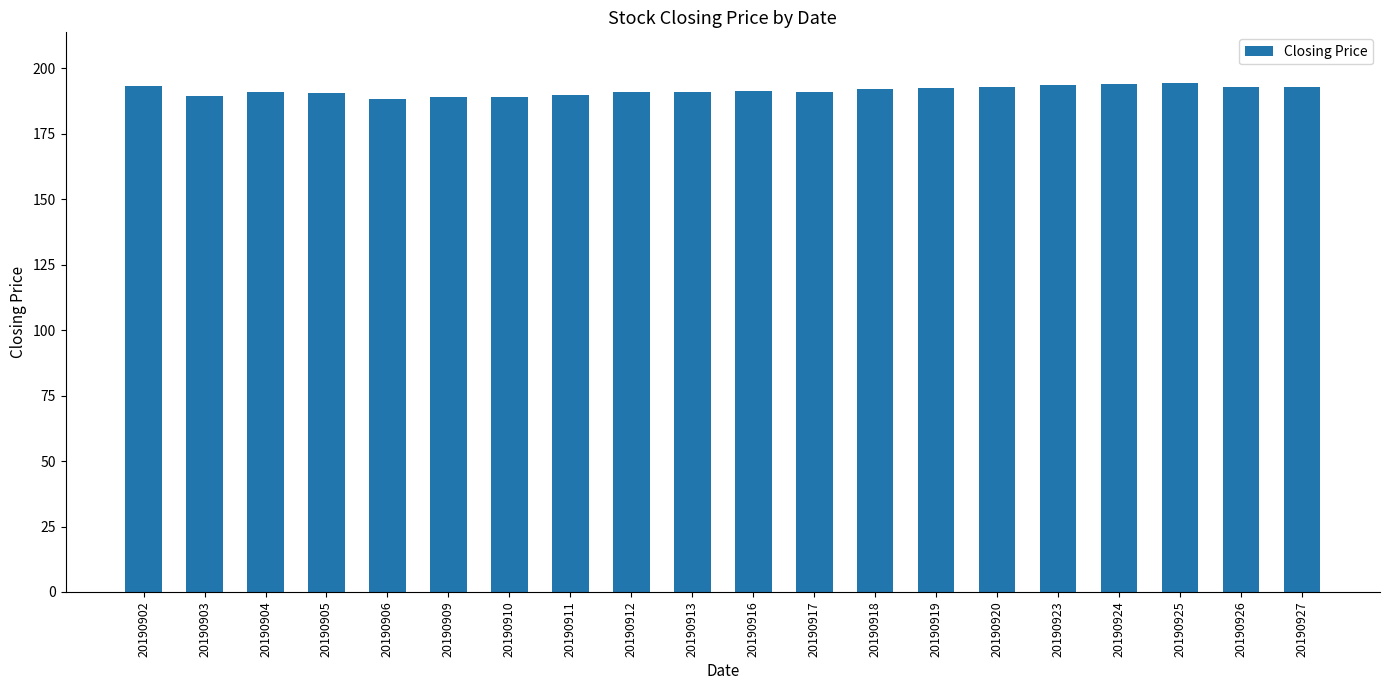

What is the sum of the values at 20190909 and 20190917?

380.0